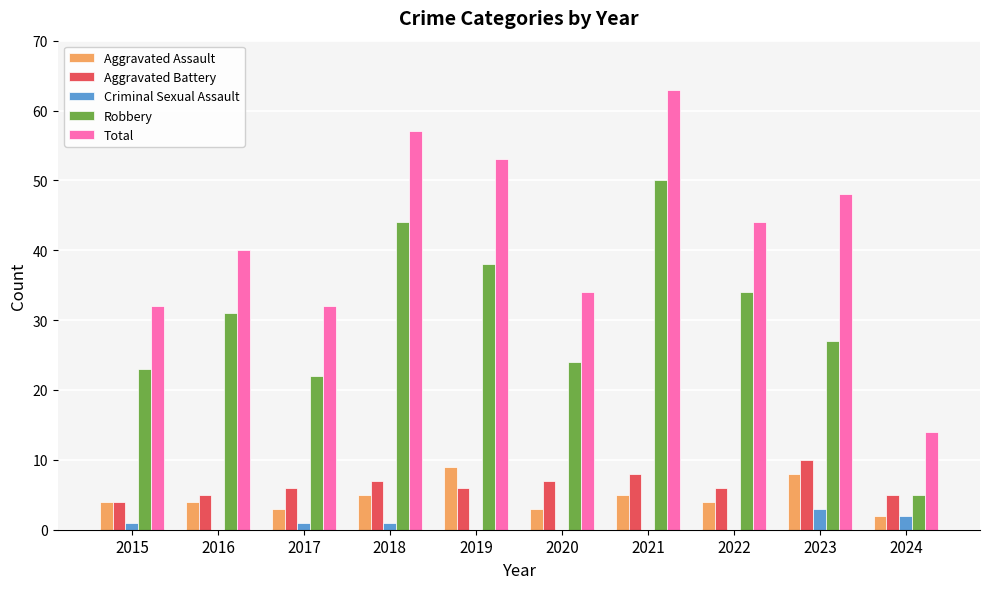

What is the average value of the Aggravated Assault series?

5